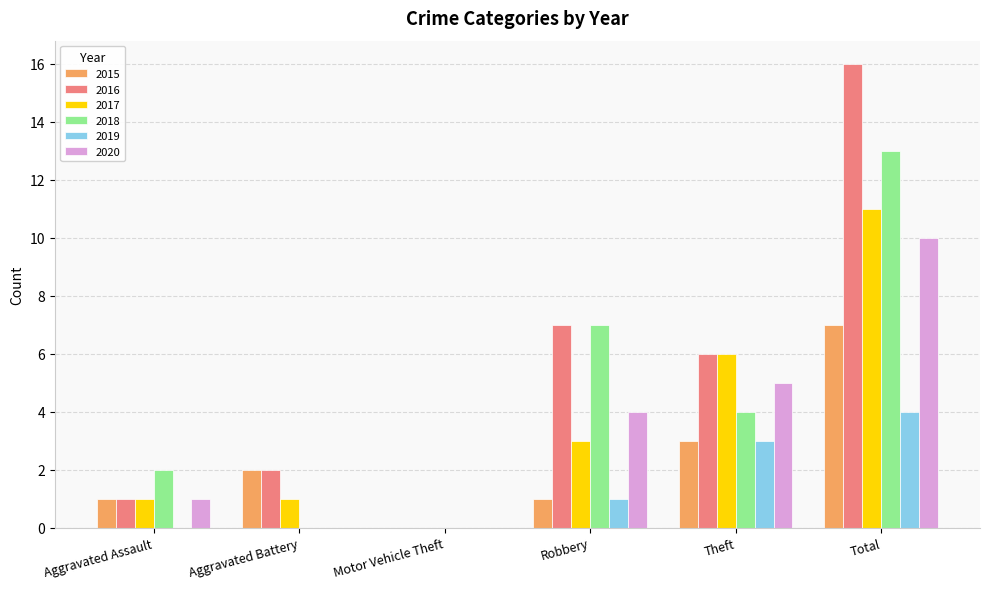

What are all the series names shown in the legend?

2015, 2016, 2017, 2018, 2019, 2020